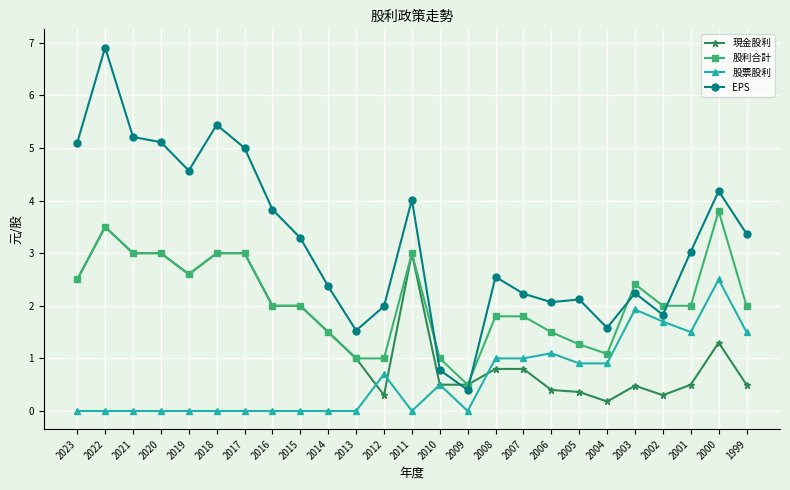

What are all the series names shown in the legend?

現金股利, 股利合計, 股票股利, EPS